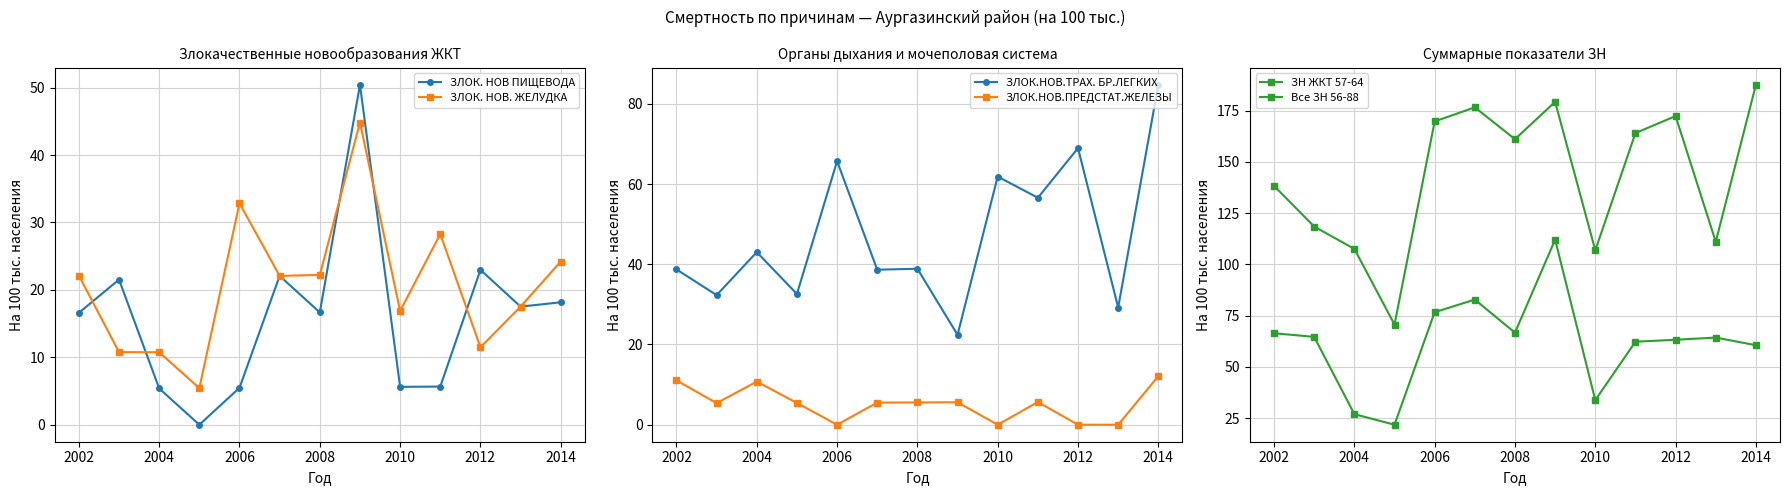

At which label does ЗЛОК. НОВ ПИЩЕВОДА first exceed 16?

2002